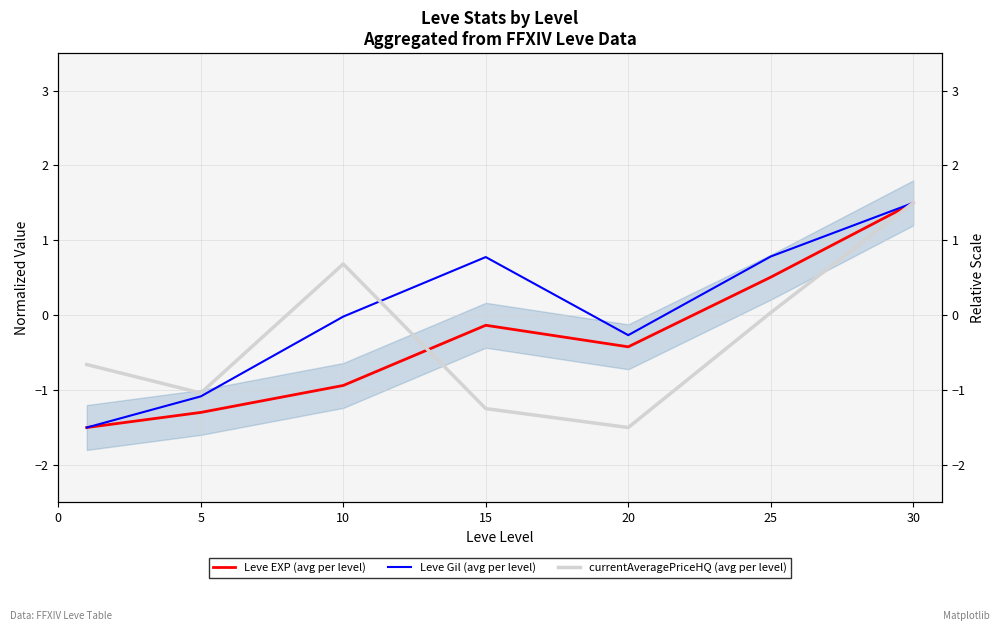

What is the difference between the maximum and second lowest values in the currentAveragePriceHQ (avg per level) series?

2.7